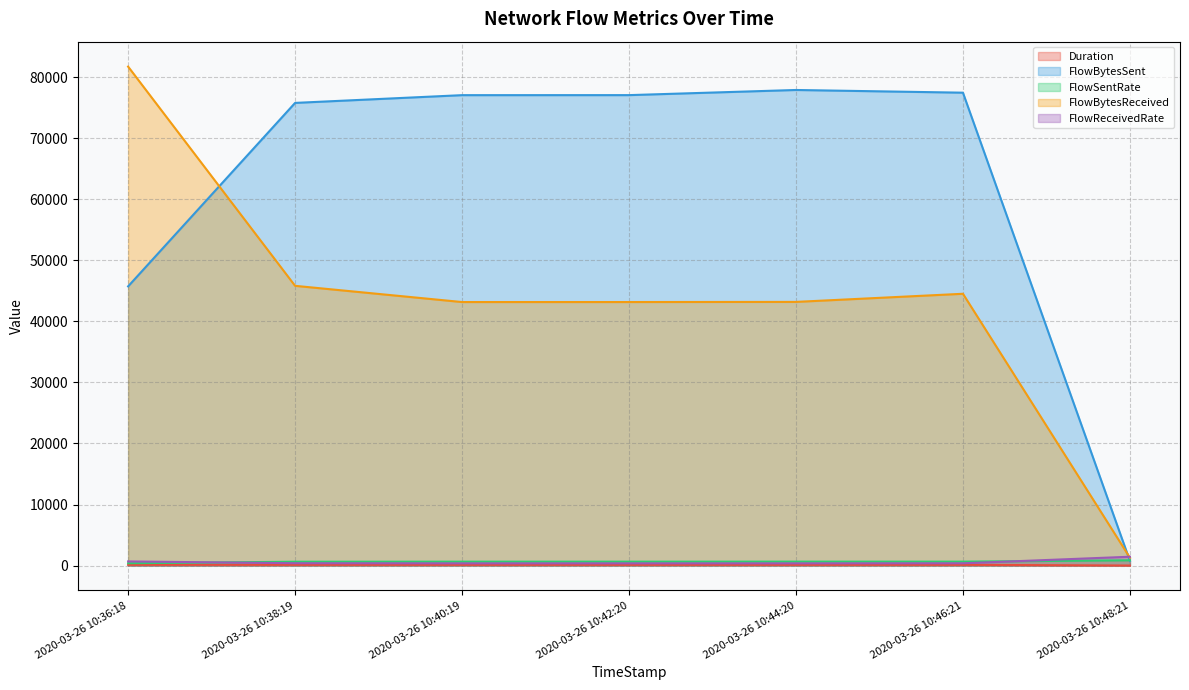

Reading left to right, list all the values displayed in this chart.

Duration: 2020-03-26 10:36:18=120.8	2020-03-26 10:38:19=120.4	2020-03-26 10:40:19=120.5	2020-03-26 10:42:20=120.5	2020-03-26 10:44:20=120.5	2020-03-26 10:46:21=120.5	2020-03-26 10:48:21=0.9
FlowBytesSent: 2020-03-26 10:36:18=45729.0	2020-03-26 10:38:19=75780.0	2020-03-26 10:40:19=77049.0	2020-03-26 10:42:20=77054.0	2020-03-26 10:44:20=77897.0	2020-03-26 10:46:21=77455.0	2020-03-26 10:48:21=764.0
FlowSentRate: 2020-03-26 10:36:18=378.7	2020-03-26 10:38:19=629.3	2020-03-26 10:40:19=639.4	2020-03-26 10:42:20=639.4	2020-03-26 10:44:20=646.2	2020-03-26 10:46:21=642.8	2020-03-26 10:48:21=857.0
FlowBytesReceived: 2020-03-26 10:36:18=81724.0	2020-03-26 10:38:19=45818.0	2020-03-26 10:40:19=43162.0	2020-03-26 10:42:20=43163.0	2020-03-26 10:44:20=43185.0	2020-03-26 10:46:21=44516.0	2020-03-26 10:48:21=1287.0
FlowReceivedRate: 2020-03-26 10:36:18=676.7	2020-03-26 10:38:19=380.5	2020-03-26 10:40:19=358.2	2020-03-26 10:42:20=358.2	2020-03-26 10:44:20=358.2	2020-03-26 10:46:21=369.4	2020-03-26 10:48:21=1443.7